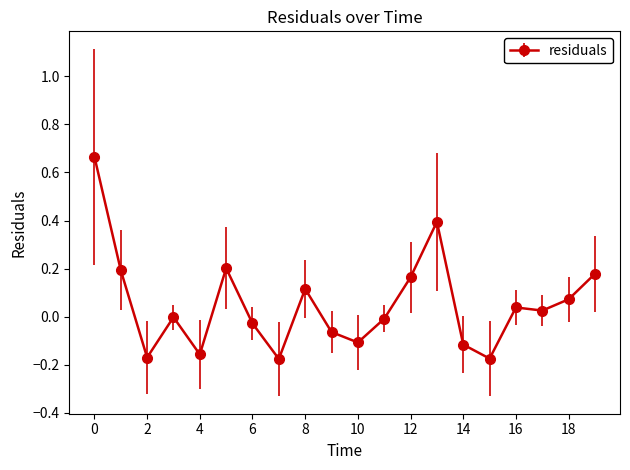

Count the number of data series in this chart.

1